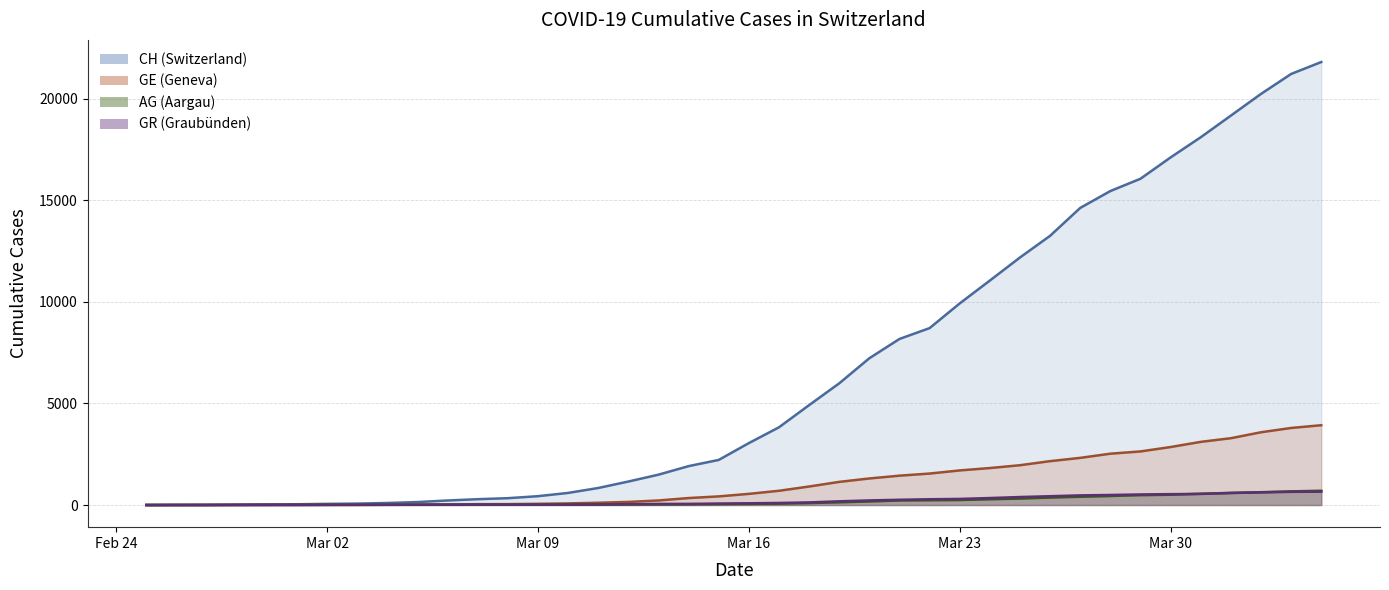

At 2020-04-03, list the series in order from smallest to largest.

GR, AG, GE, CH